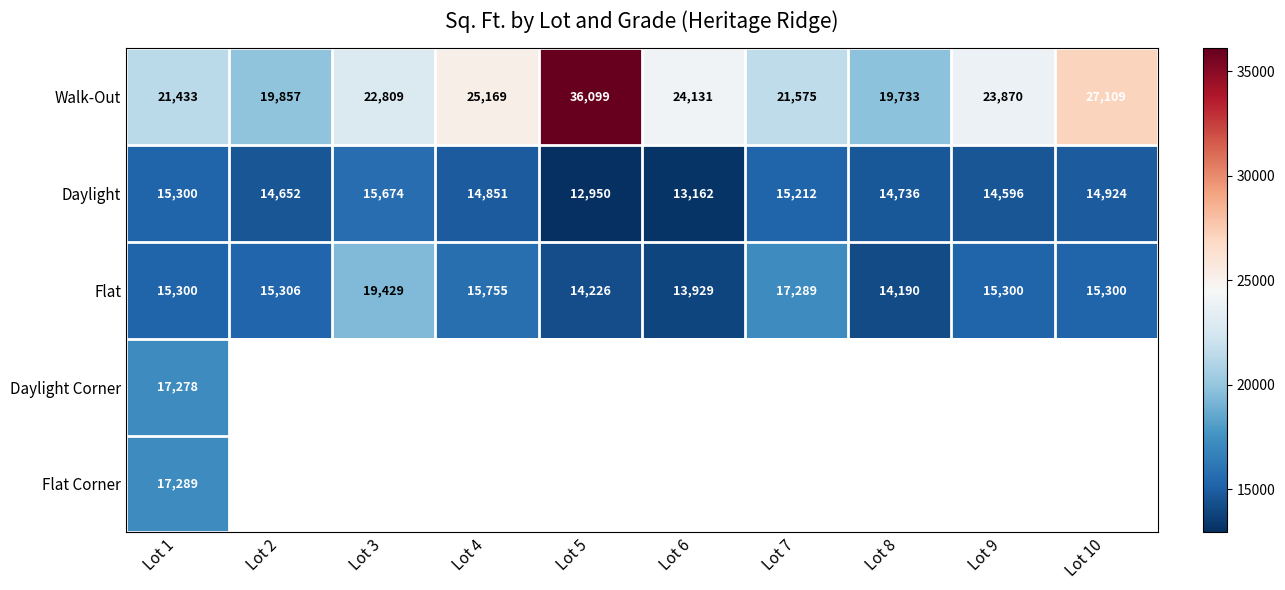

Read the Walk-Out value at Lot 5, to the nearest 100.

36100